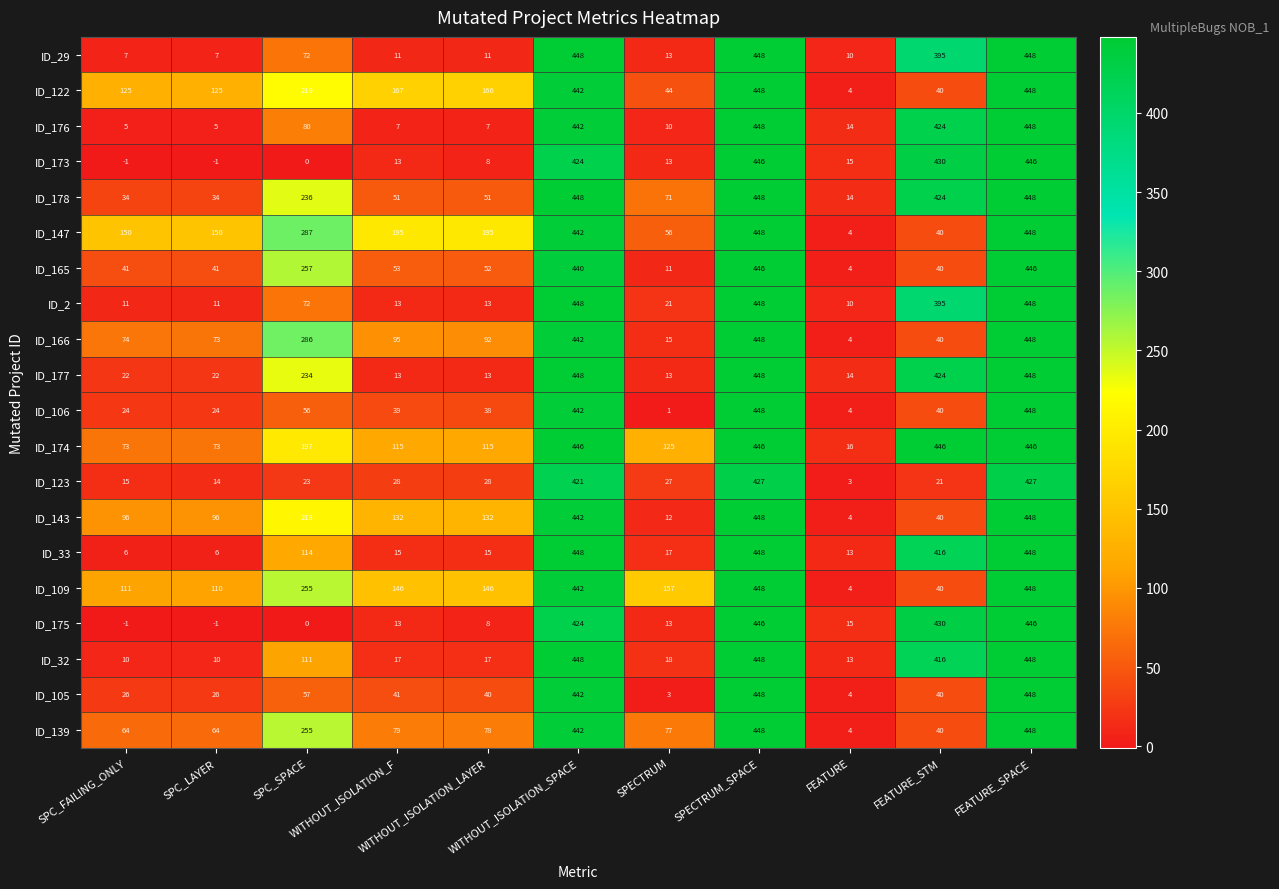

At how many categories does at least one series exceed 173?

7